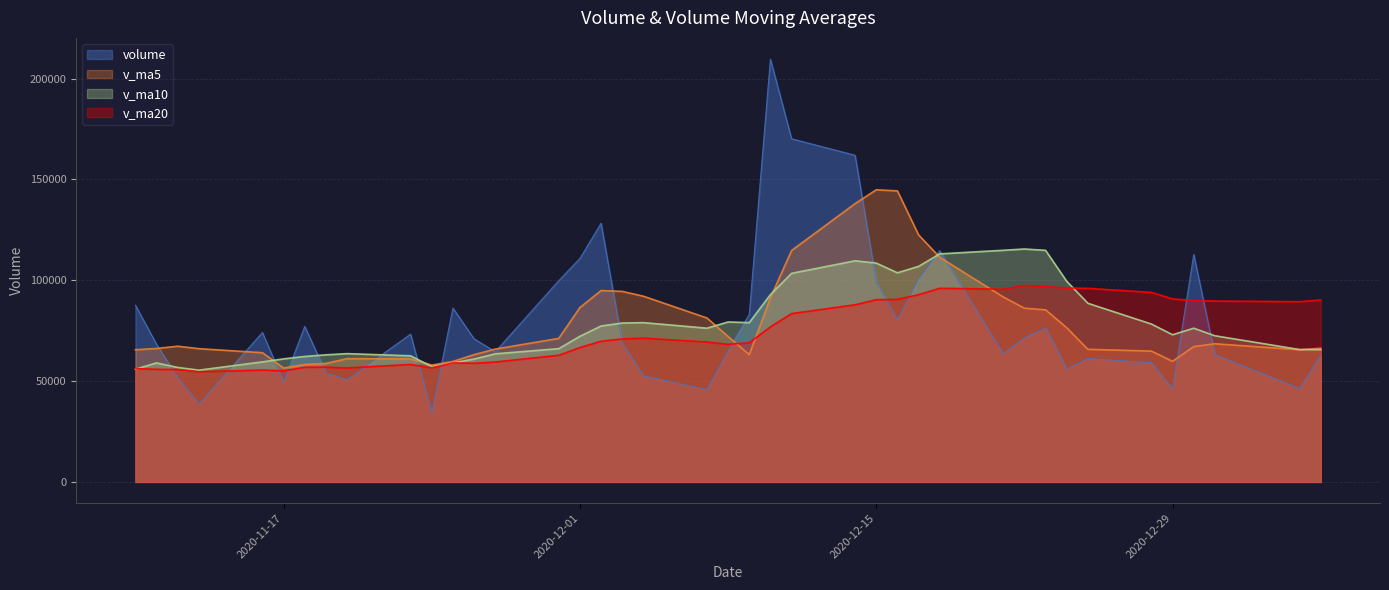

What position from the left is 2021-01-05?

40